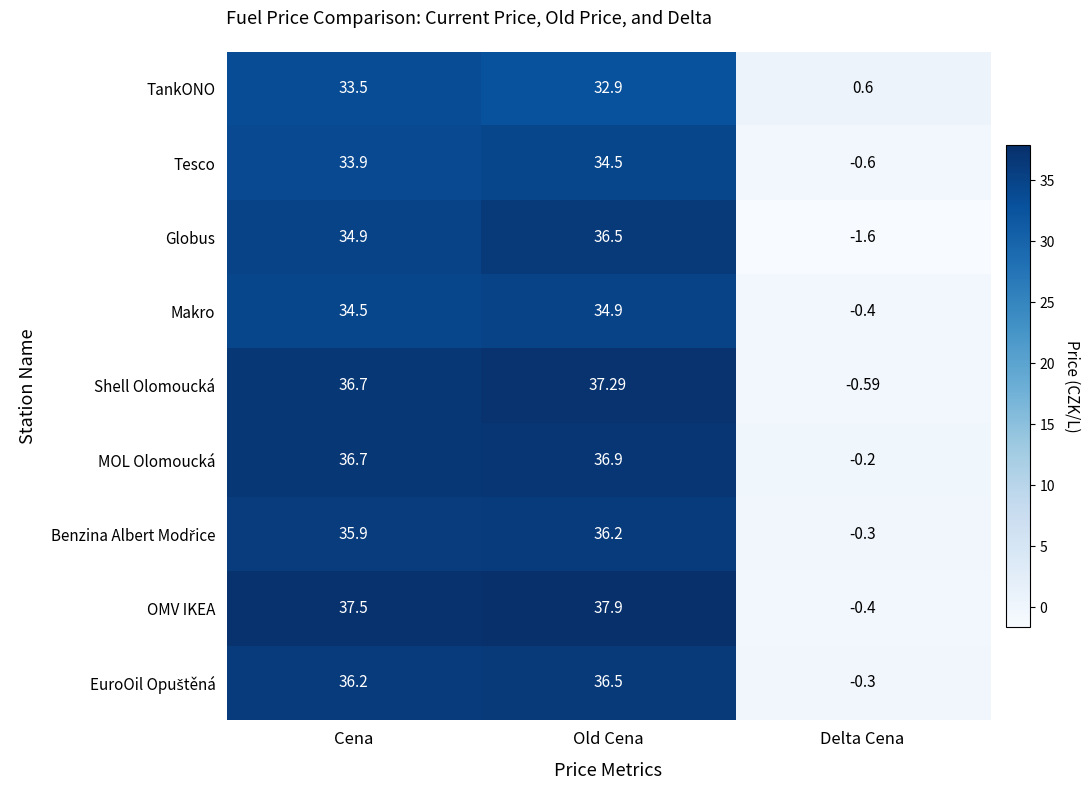

Which series has the widest spread of values?

OMV IKEA